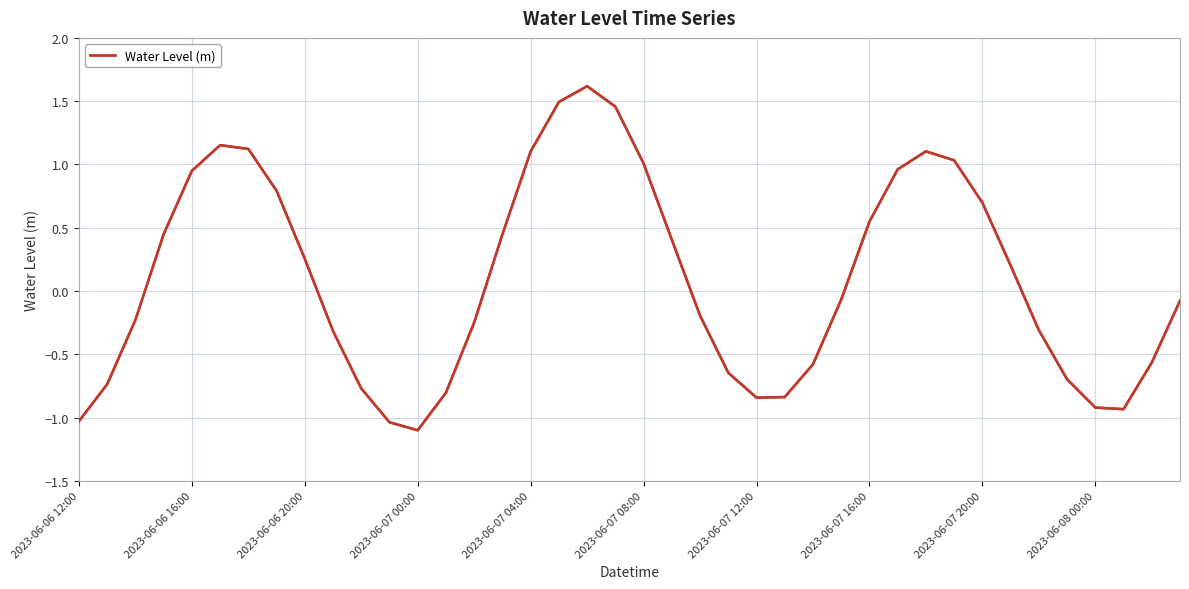

Is this an area chart (filled region under the line)?

No